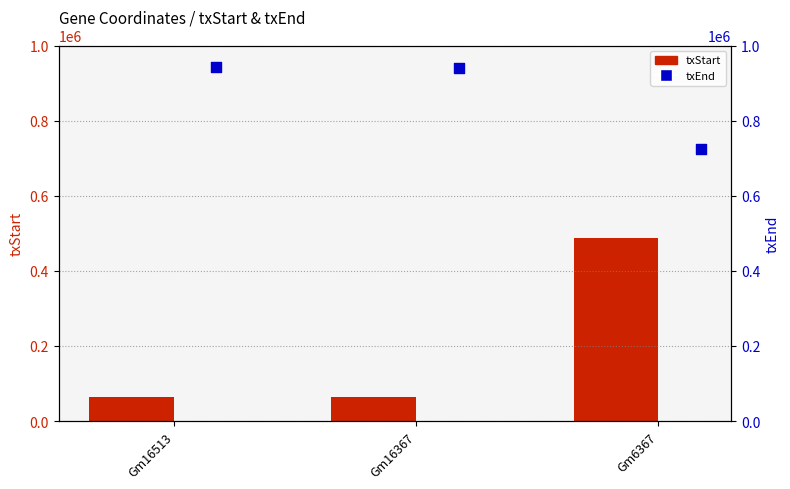

Which series has the largest total across all categories?

txEnd